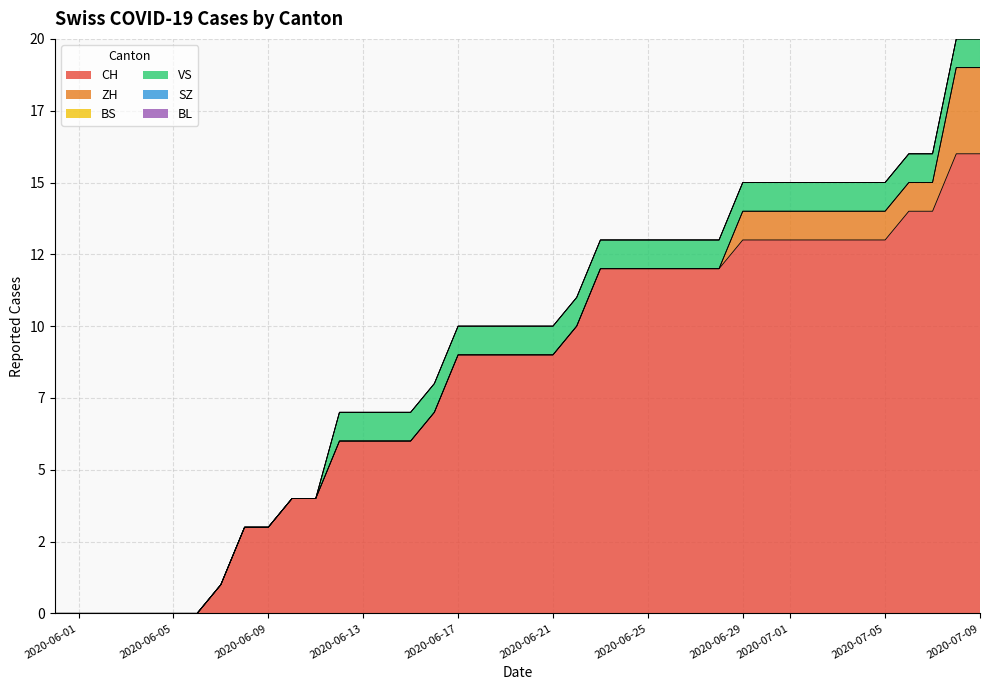

Reading left to right, extract all data points from this chart.

CH: 0	0	0	0	0	0	0	1	3	3	4	4	6	6	6	6	7	9	9	9	9	9	10	12	12	12	12	12	12	13	13	13	13	13	13	13	14	14	16	16
ZH: 0	0	0	0	0	0	0	0	0	0	0	0	0	0	0	0	0	0	0	0	0	0	0	0	0	0	0	0	0	1	1	1	1	1	1	1	1	1	3	3
BS: 0	0	0	0	0	0	0	0	0	0	0	0	0	0	0	0	0	0	0	0	0	0	0	0	0	0	0	0	0	0	0	0	0	0	0	0	0	0	0	0
VS: 0	0	0	0	0	0	0	0	0	0	0	0	1	1	1	1	1	1	1	1	1	1	1	1	1	1	1	1	1	1	1	1	1	1	1	1	1	1	1	1
SZ: 0	0	0	0	0	0	0	0	0	0	0	0	0	0	0	0	0	0	0	0	0	0	0	0	0	0	0	0	0	0	0	0	0	0	0	0	0	0	0	0
BL: 0	0	0	0	0	0	0	0	0	0	0	0	0	0	0	0	0	0	0	0	0	0	0	0	0	0	0	0	0	0	0	0	0	0	0	0	0	0	0	0